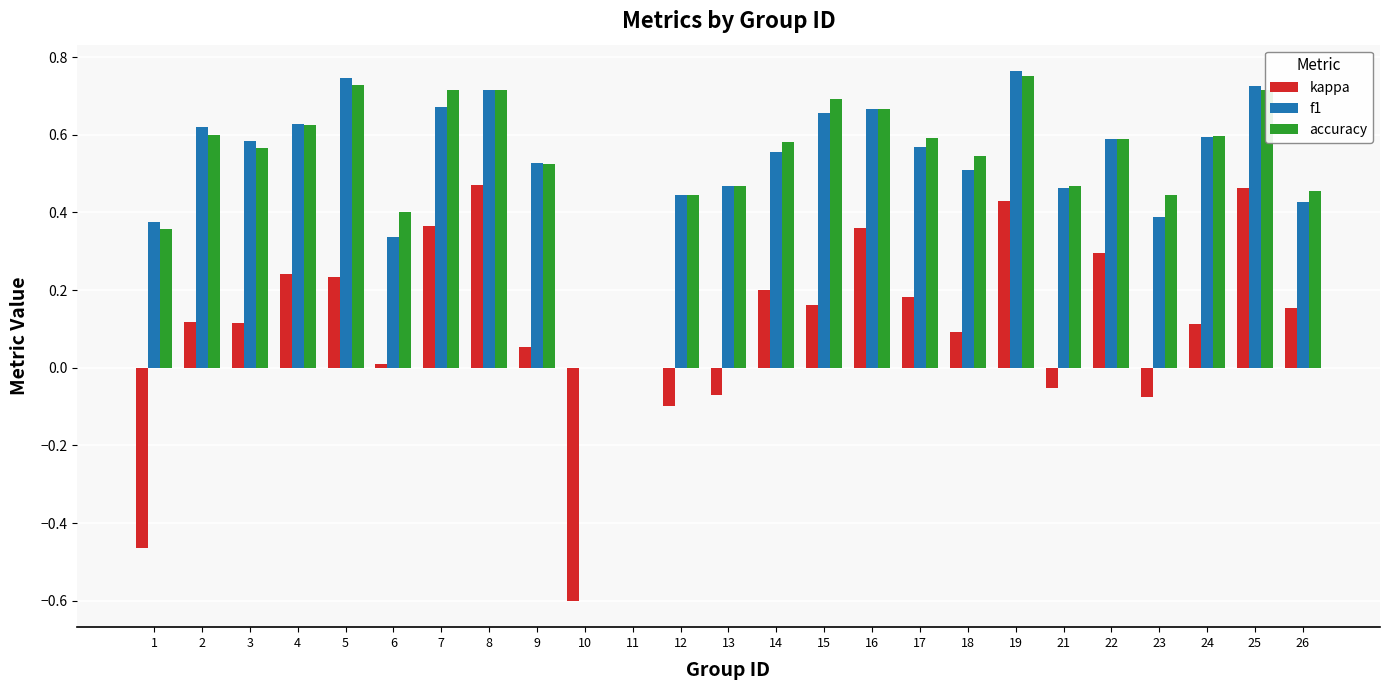

What are all the series names shown in the legend?

kappa, f1, accuracy